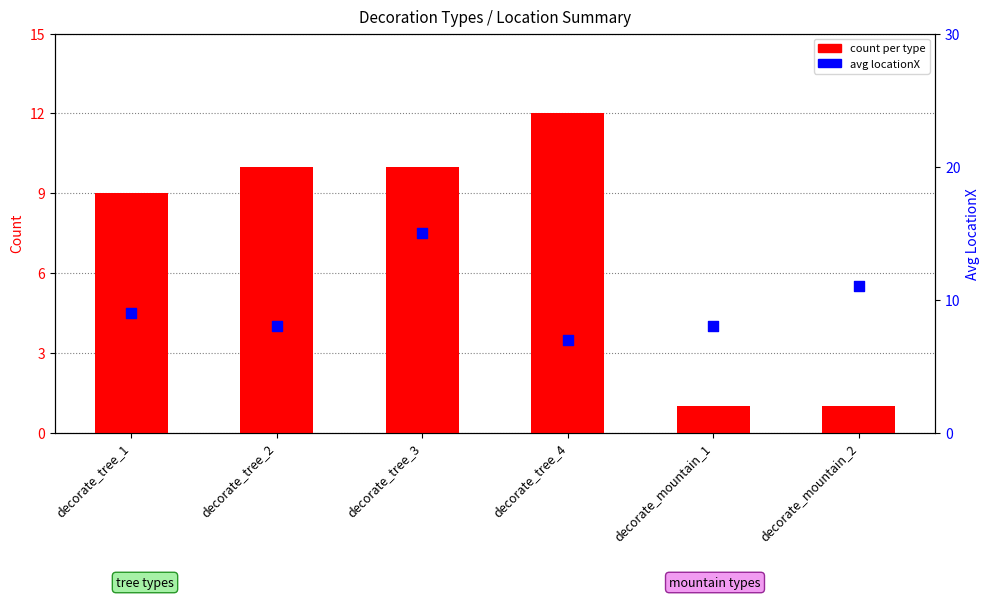

At which category is the sum across all series the highest?

decorate_tree_3